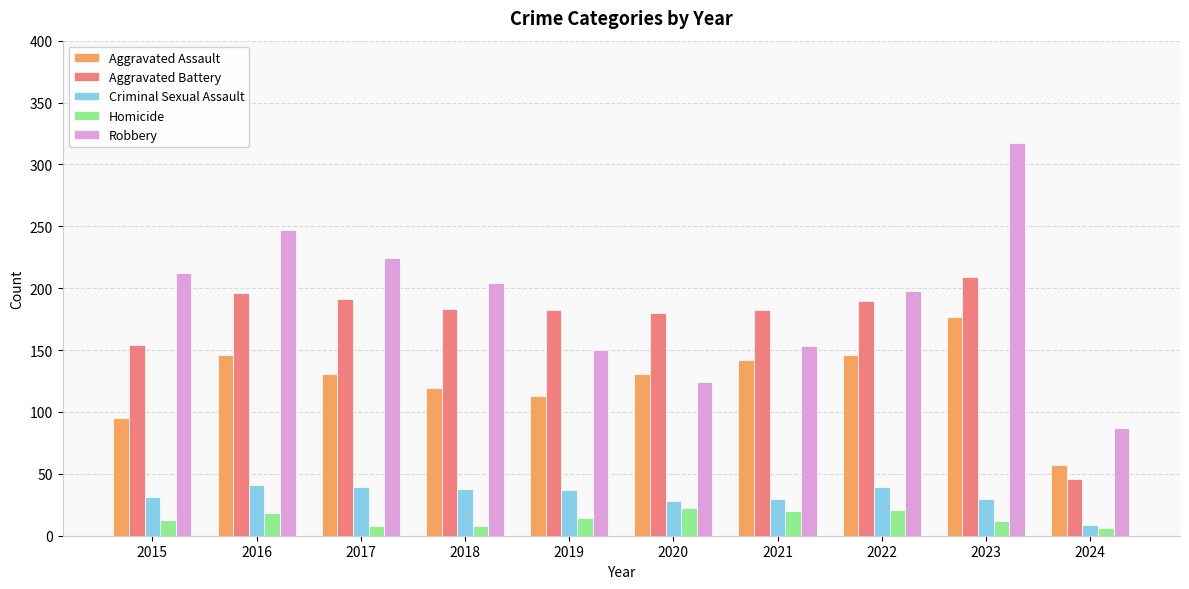

Is it true that Aggravated Assault equals 58 at 2022?

False